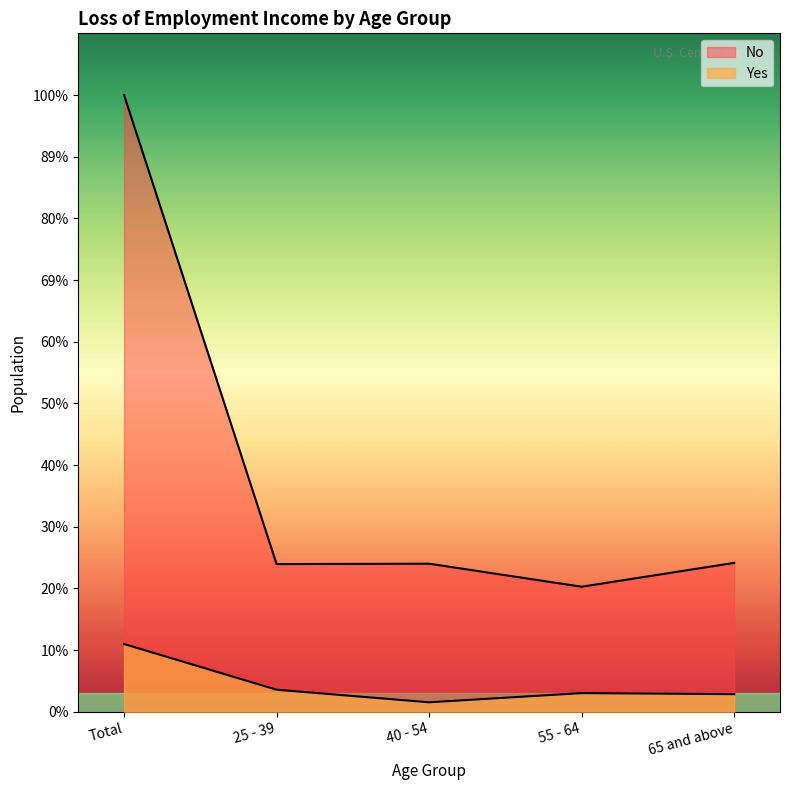

What is the approximate value of No at 65 and above, to the nearest 100?

168200